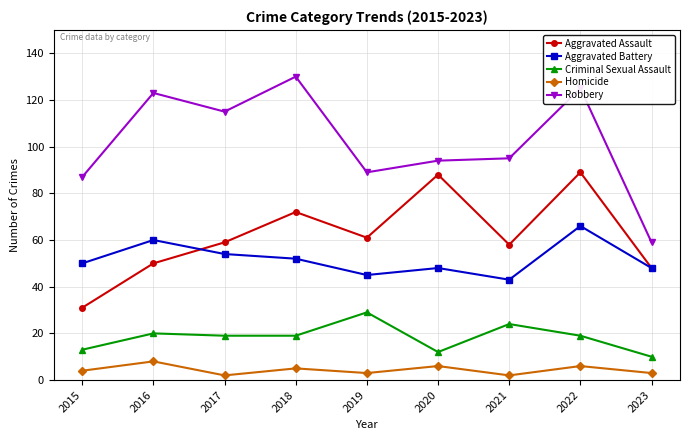

True or false: Aggravated Battery has a value of 23 at 2021.

False